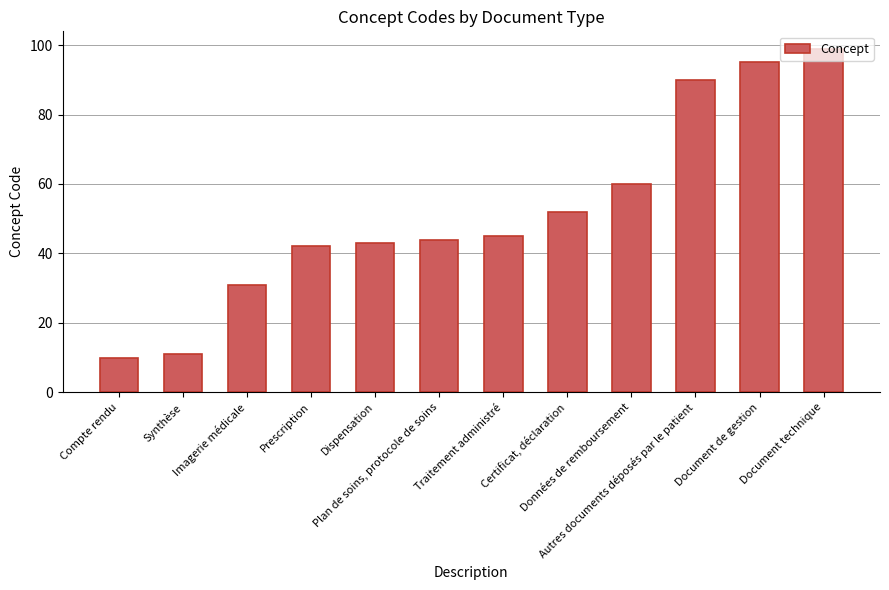

What is the difference between the maximum and minimum values?

89